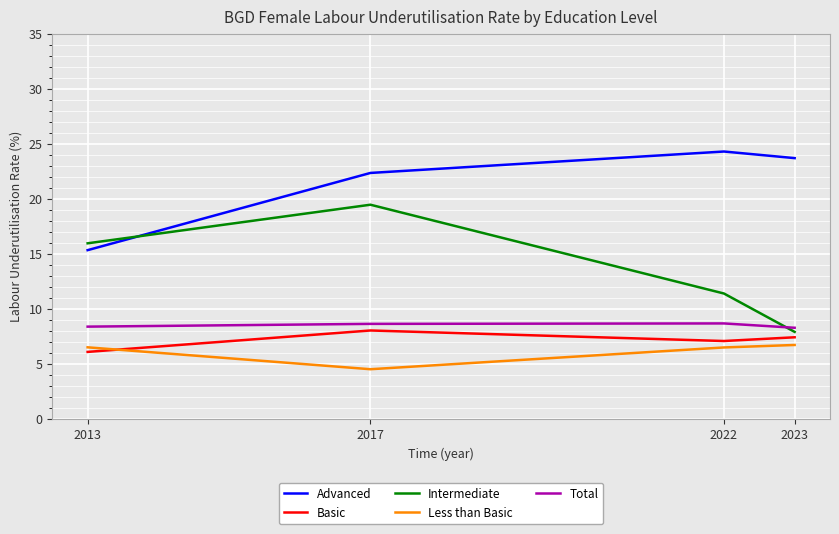

What is the sum of all Intermediate values?

54.8